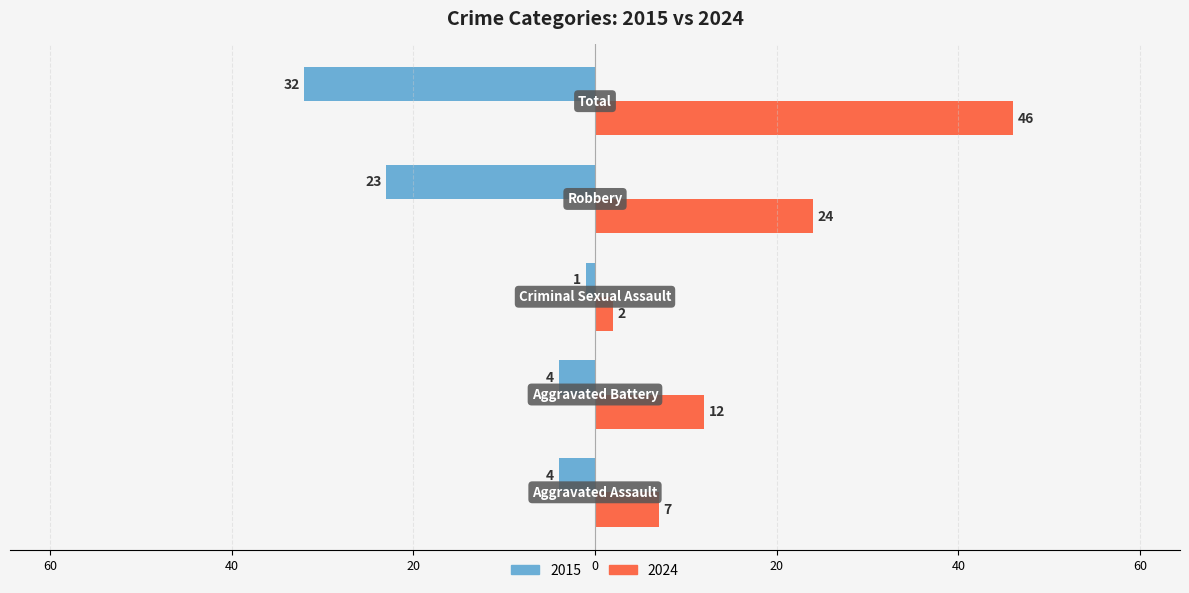

What are all the series names shown in the legend?

2015, 2024